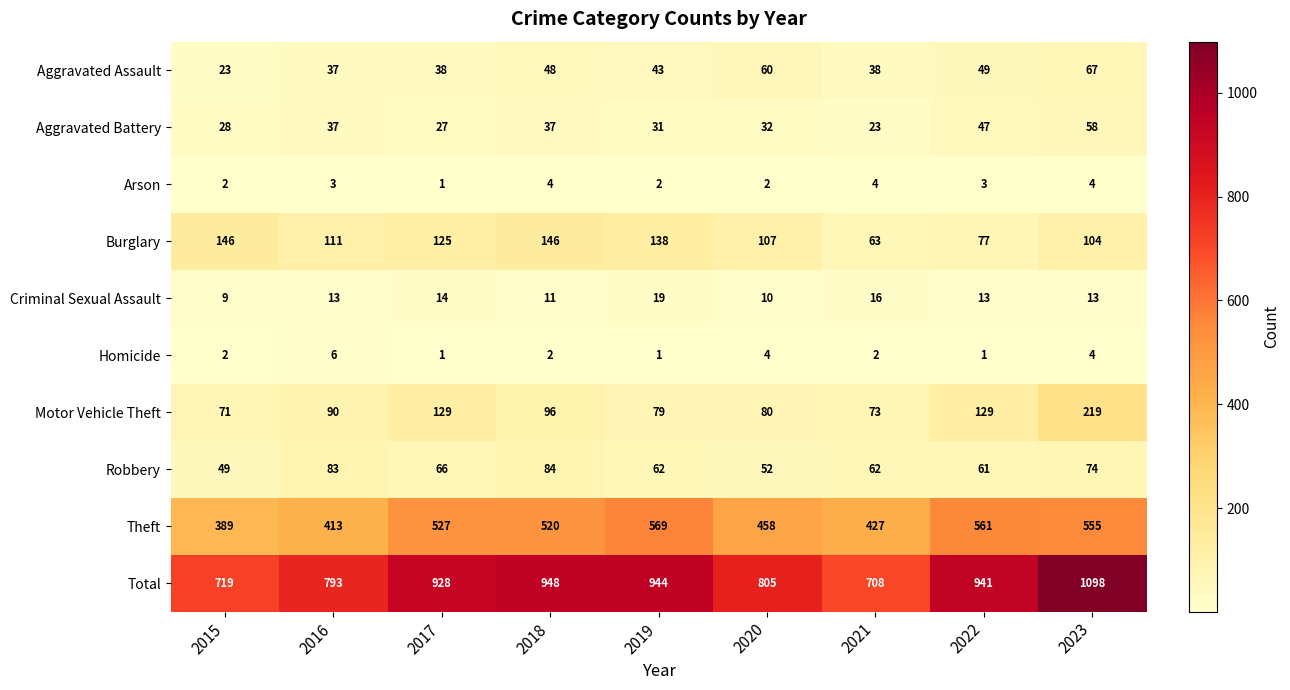

Is the value of Aggravated Assault at 2017 greater than the value of Aggravated Battery at 2015?

Yes